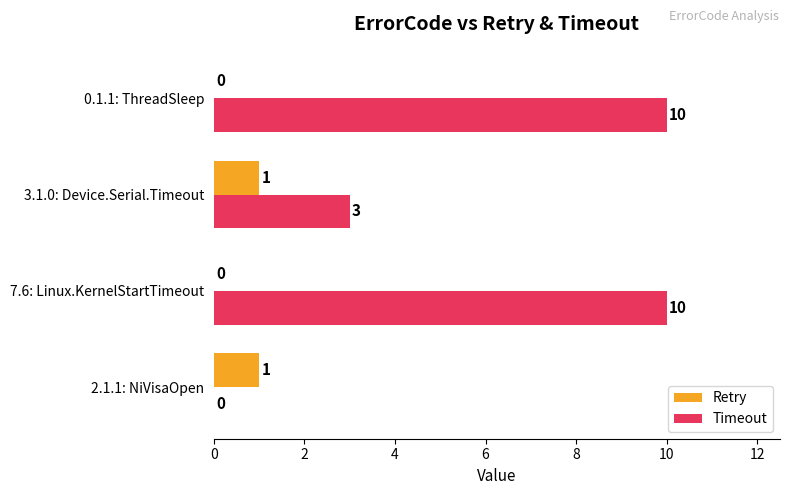

Between 2.1.1: NiVisaOpen and 3.1.0: Device.Serial.Timeout, which series saw the biggest shift?

Timeout